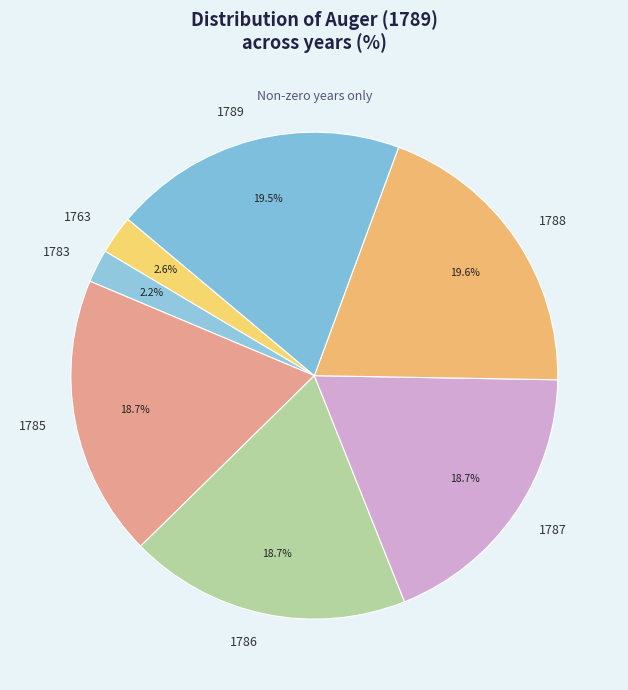

What portion of the pie excludes 1788?

80.4%